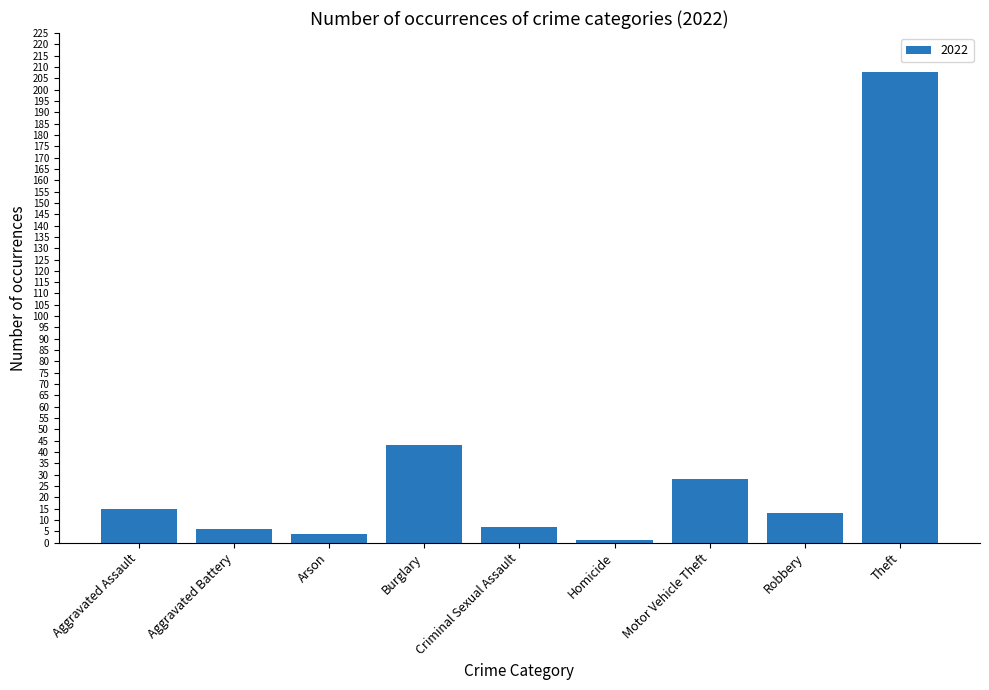

What is the difference between the maximum and second lowest values?

204